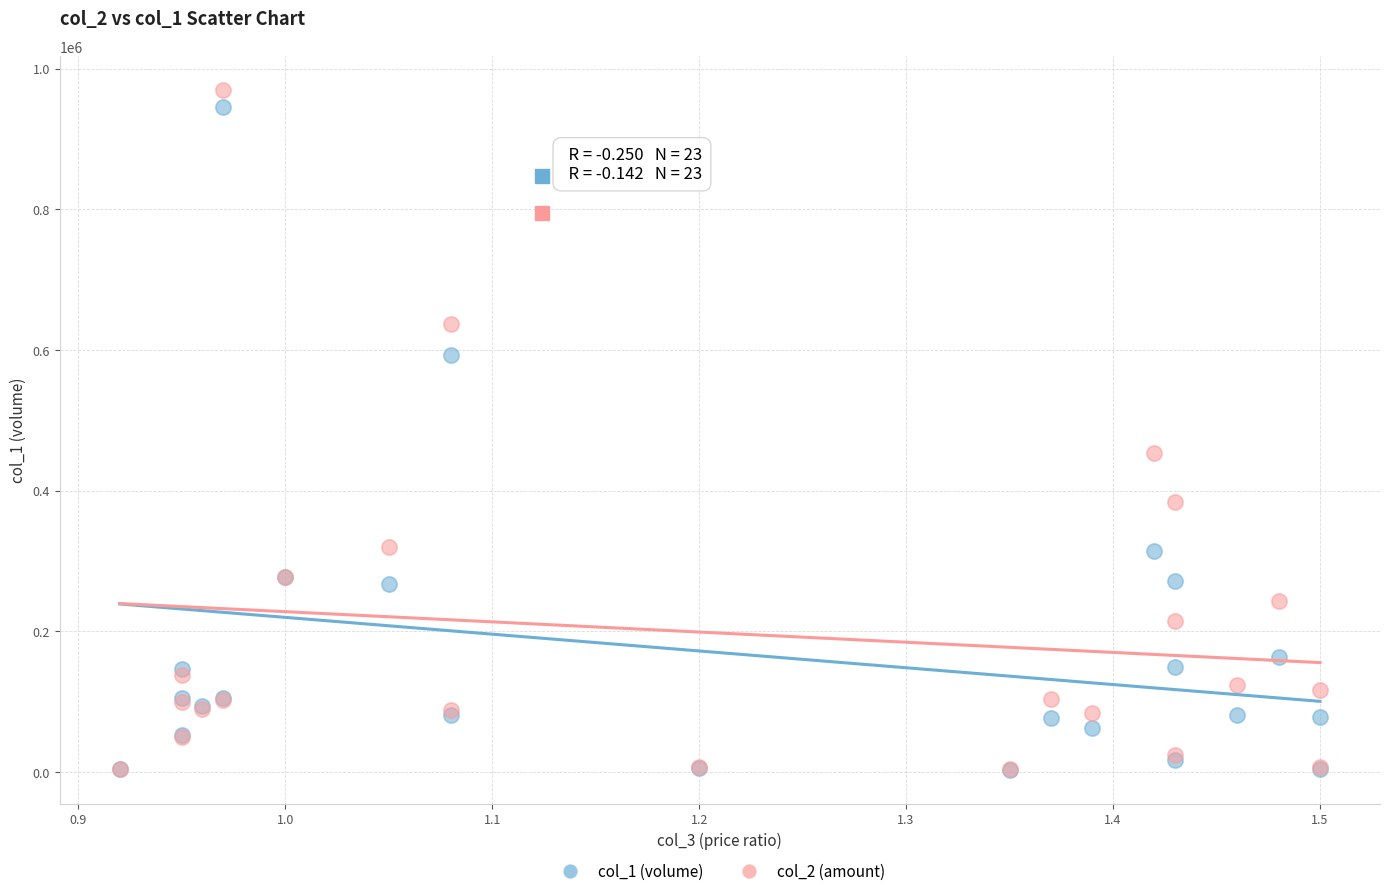

Across all series, what Y value is closest to 486250?

453780